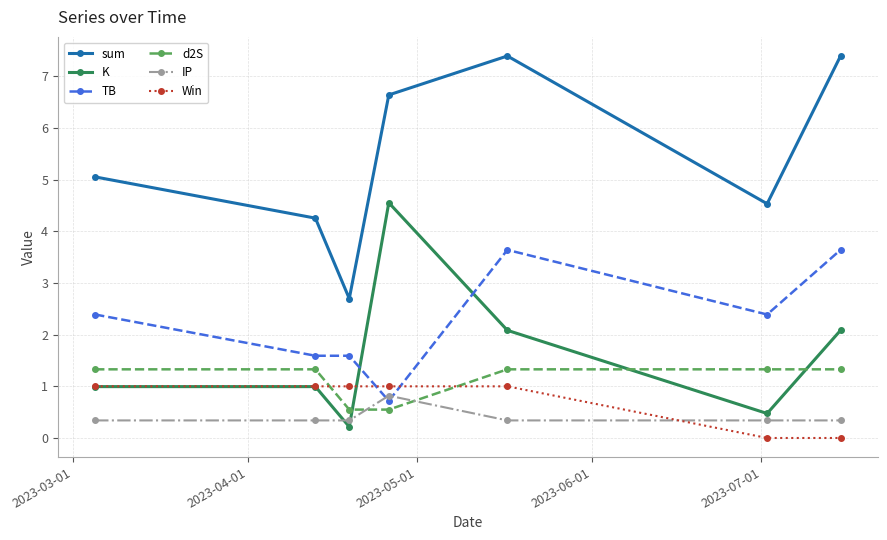

How many IP values are between 0 and 1?

7